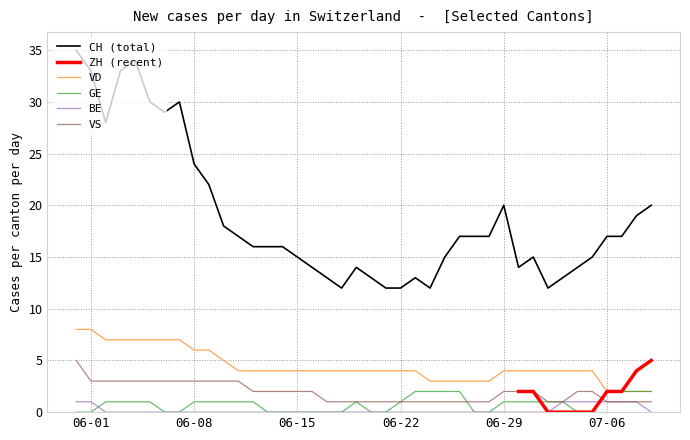

Is it true that CH (total) equals 24 at 06-08?

True